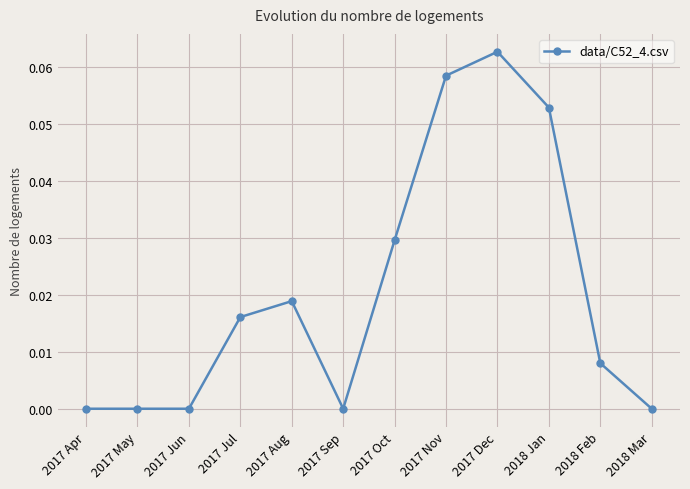

Which category has the highest value across all series?

2017 Dec